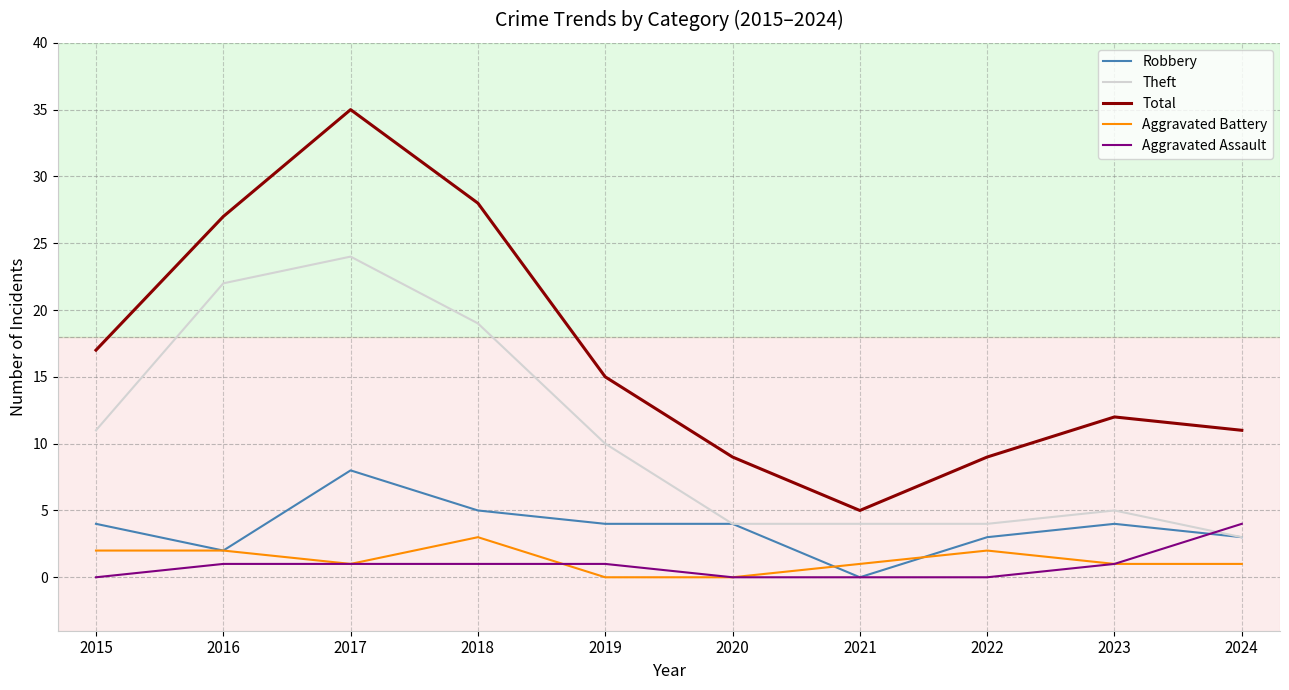

At which label does Aggravated Assault reach its peak?

2024